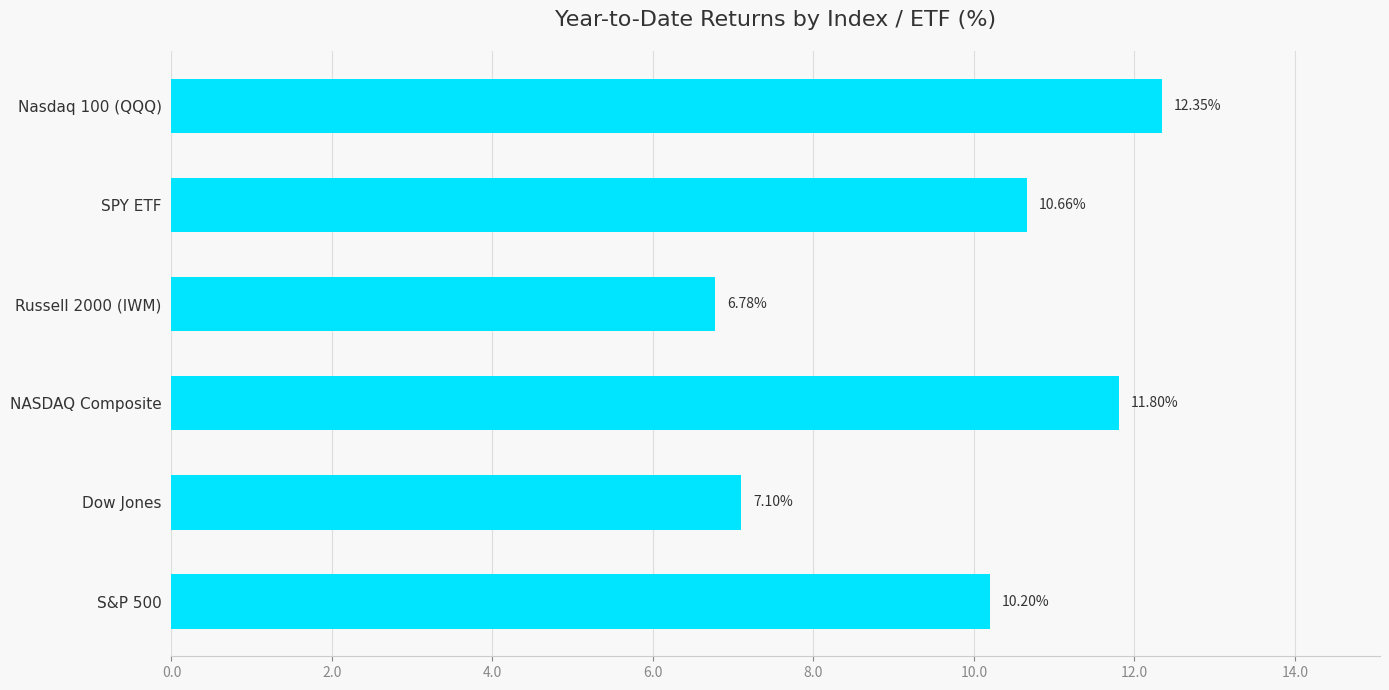

List the labels in order of value, smallest first.

Russell 2000 (IWM), Dow Jones, S&P 500, SPY ETF, NASDAQ Composite, Nasdaq 100 (QQQ)